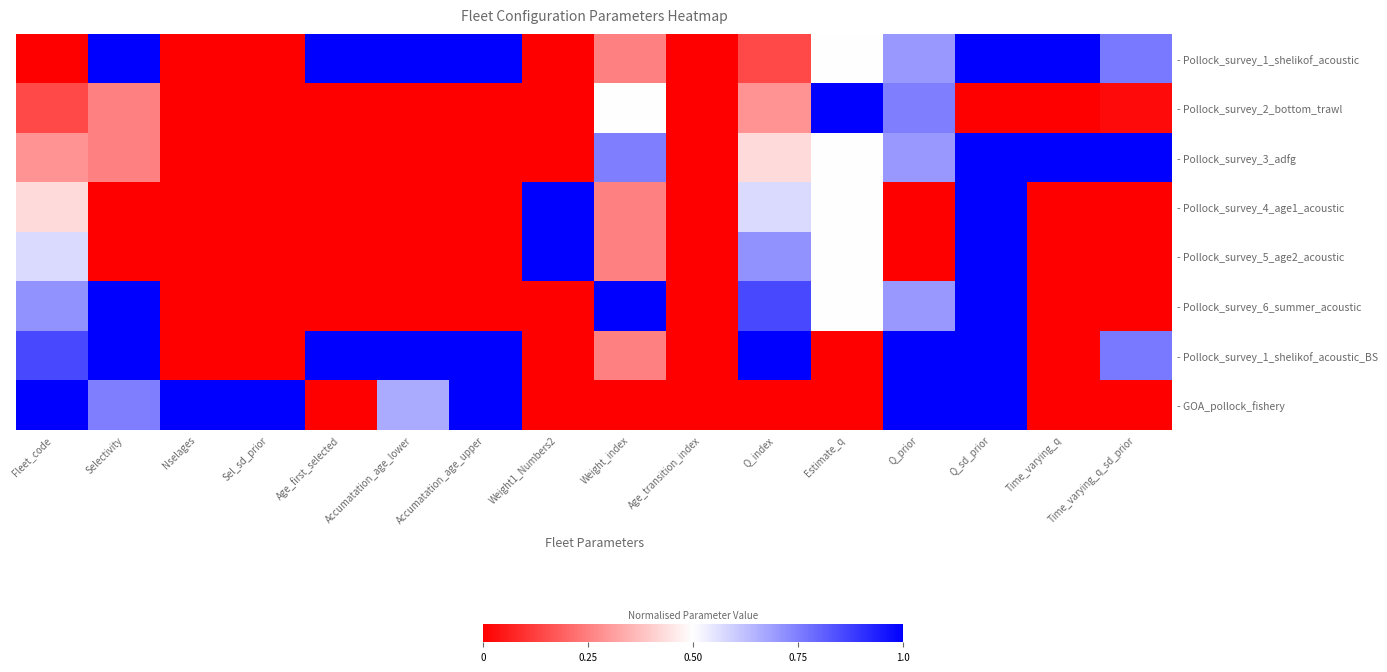

Reading left to right, list all the values displayed in this chart.

- Pollock_survey_1_shelikof_acoustic: Fleet_code=0.0	Selectivity=1.0	Nselages=0.0	Sel_sd_prior=0.0	Age_first_selected=1.0	Accumatation_age_lower=1.0	Accumatation_age_upper=1.0	Weight1_Numbers2=0.0	Weight_index=0.2	Age_transition_index=0.0	Q_index=0.1	Estimate_q=0.5	Q_prior=0.7	Q_sd_prior=1.0	Time_varying_q=1.0	Time_varying_q_sd_prior=0.8
- Pollock_survey_2_bottom_trawl: Fleet_code=0.1	Selectivity=0.2	Nselages=0.0	Sel_sd_prior=0.0	Age_first_selected=0.0	Accumatation_age_lower=0.0	Accumatation_age_upper=0.0	Weight1_Numbers2=0.0	Weight_index=0.5	Age_transition_index=0.0	Q_index=0.3	Estimate_q=1.0	Q_prior=0.8	Q_sd_prior=0.0	Time_varying_q=0.0	Time_varying_q_sd_prior=0.0
- Pollock_survey_3_adfg: Fleet_code=0.3	Selectivity=0.2	Nselages=0.0	Sel_sd_prior=0.0	Age_first_selected=0.0	Accumatation_age_lower=0.0	Accumatation_age_upper=0.0	Weight1_Numbers2=0.0	Weight_index=0.8	Age_transition_index=0.0	Q_index=0.4	Estimate_q=0.5	Q_prior=0.7	Q_sd_prior=1.0	Time_varying_q=1.0	Time_varying_q_sd_prior=1.0
- Pollock_survey_4_age1_acoustic: Fleet_code=0.4	Selectivity=0.0	Nselages=0.0	Sel_sd_prior=0.0	Age_first_selected=0.0	Accumatation_age_lower=0.0	Accumatation_age_upper=0.0	Weight1_Numbers2=1.0	Weight_index=0.2	Age_transition_index=0.0	Q_index=0.6	Estimate_q=0.5	Q_prior=0.0	Q_sd_prior=1.0	Time_varying_q=0.0	Time_varying_q_sd_prior=0.0
- Pollock_survey_5_age2_acoustic: Fleet_code=0.6	Selectivity=0.0	Nselages=0.0	Sel_sd_prior=0.0	Age_first_selected=0.0	Accumatation_age_lower=0.0	Accumatation_age_upper=0.0	Weight1_Numbers2=1.0	Weight_index=0.2	Age_transition_index=0.0	Q_index=0.7	Estimate_q=0.5	Q_prior=0.0	Q_sd_prior=1.0	Time_varying_q=0.0	Time_varying_q_sd_prior=0.0
- Pollock_survey_6_summer_acoustic: Fleet_code=0.7	Selectivity=1.0	Nselages=0.0	Sel_sd_prior=0.0	Age_first_selected=0.0	Accumatation_age_lower=0.0	Accumatation_age_upper=0.0	Weight1_Numbers2=0.0	Weight_index=1.0	Age_transition_index=0.0	Q_index=0.9	Estimate_q=0.5	Q_prior=0.7	Q_sd_prior=1.0	Time_varying_q=0.0	Time_varying_q_sd_prior=0.0
- Pollock_survey_1_shelikof_acoustic_BS: Fleet_code=0.9	Selectivity=1.0	Nselages=0.0	Sel_sd_prior=0.0	Age_first_selected=1.0	Accumatation_age_lower=1.0	Accumatation_age_upper=1.0	Weight1_Numbers2=0.0	Weight_index=0.2	Age_transition_index=0.0	Q_index=1.0	Estimate_q=0.0	Q_prior=1.0	Q_sd_prior=1.0	Time_varying_q=0.0	Time_varying_q_sd_prior=0.8
- GOA_pollock_fishery: Fleet_code=1.0	Selectivity=0.8	Nselages=1.0	Sel_sd_prior=1.0	Age_first_selected=0.0	Accumatation_age_lower=0.7	Accumatation_age_upper=1.0	Weight1_Numbers2=0.0	Weight_index=0.0	Age_transition_index=0.0	Q_index=0.0	Estimate_q=0.0	Q_prior=1.0	Q_sd_prior=1.0	Time_varying_q=0.0	Time_varying_q_sd_prior=0.0